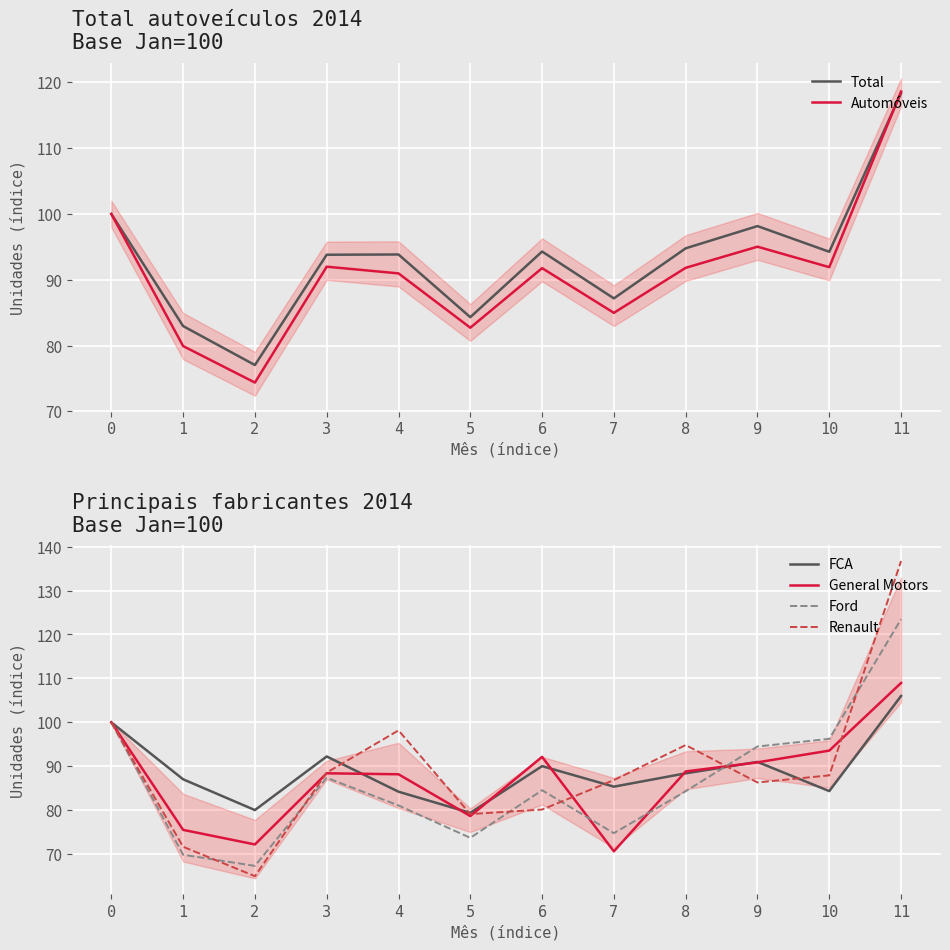

How many times do Ford and Automóveis cross each other?

1